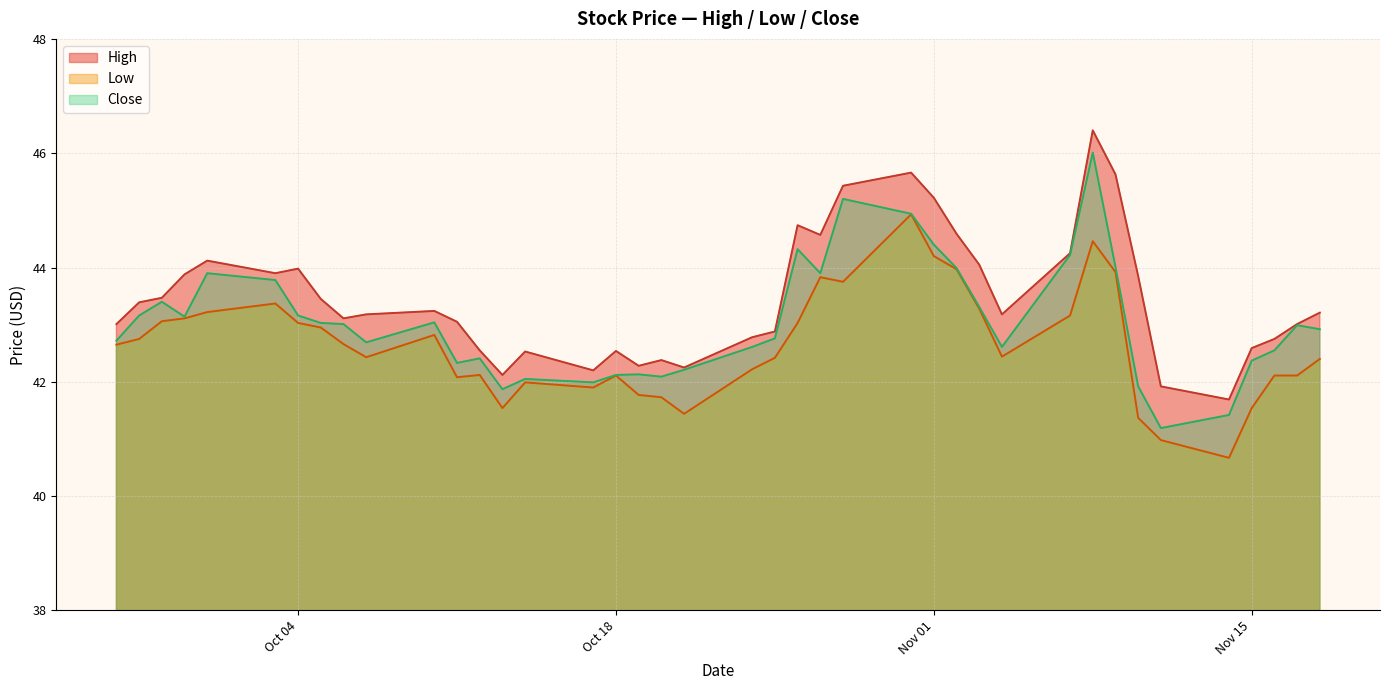

How many lines are shown in the chart?

3